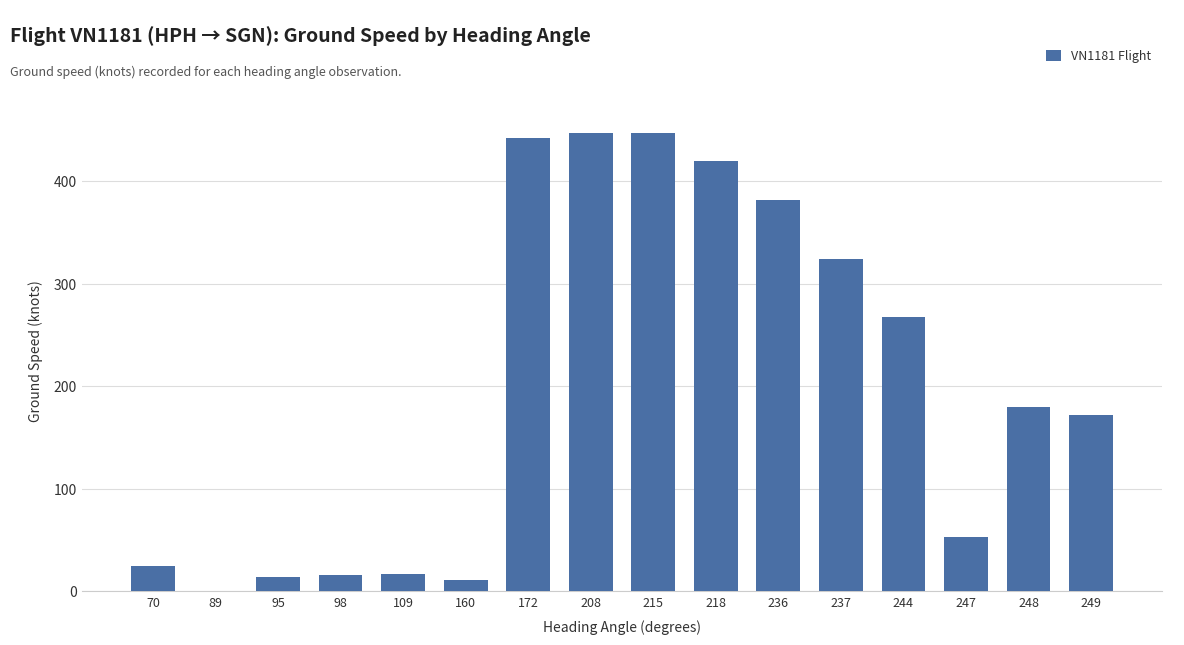

Count the number of categories in the chart.

16